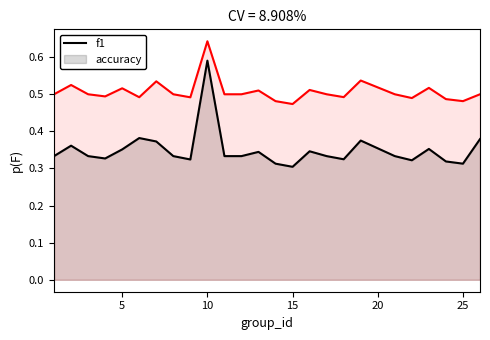

Which series has the widest spread of values?

f1